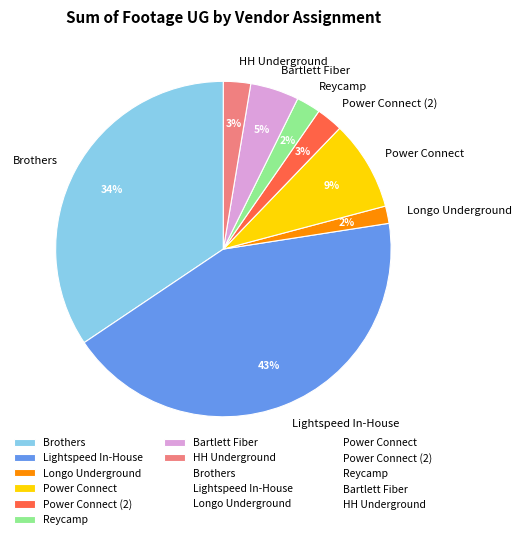

Is it true that Power Connect is 19% of the pie?

False